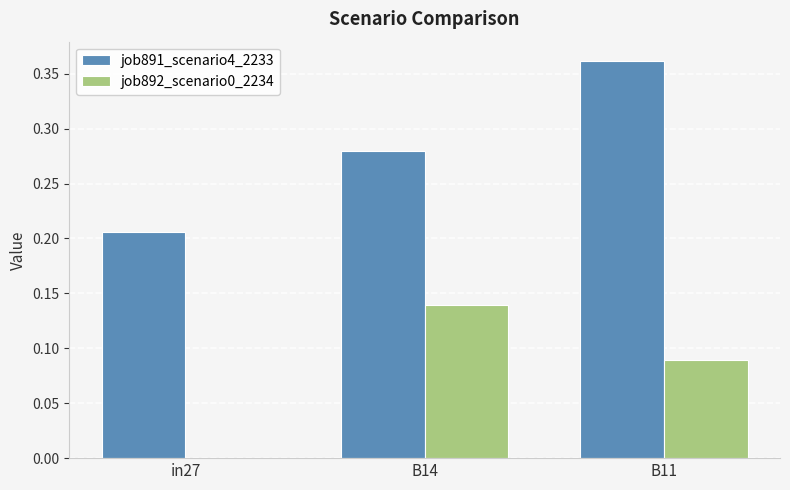

At which category is the sum across all series the highest?

B11